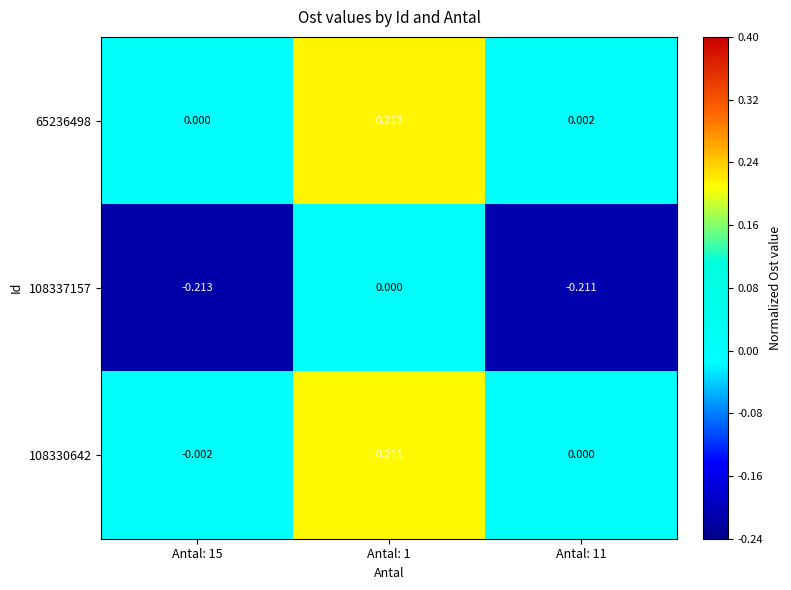

Is the value of 108330642 at Antal: 1 greater than the value of 65236498 at Antal: 15?

Yes